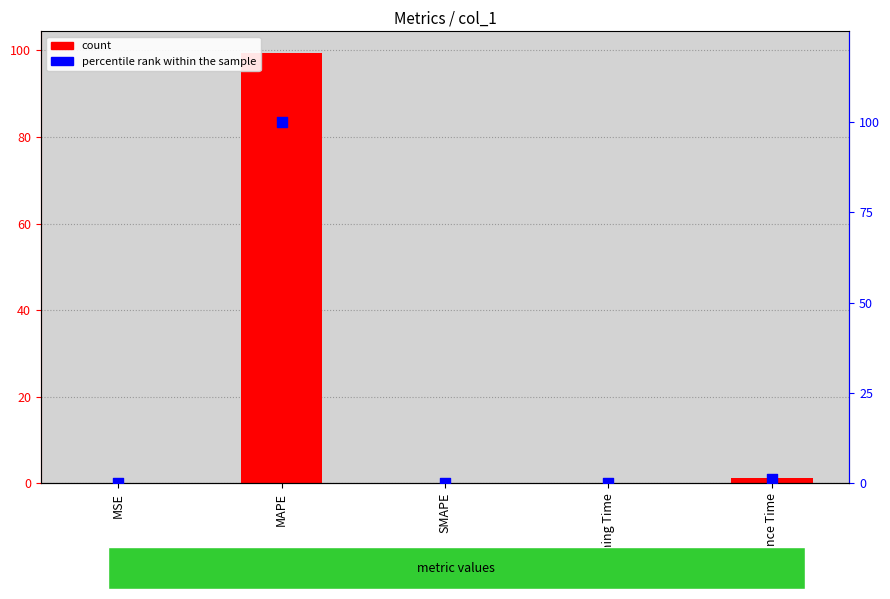

Is the value of col_1 at SMAPE greater than the value of percentile rank within the sample at MAPE?

No